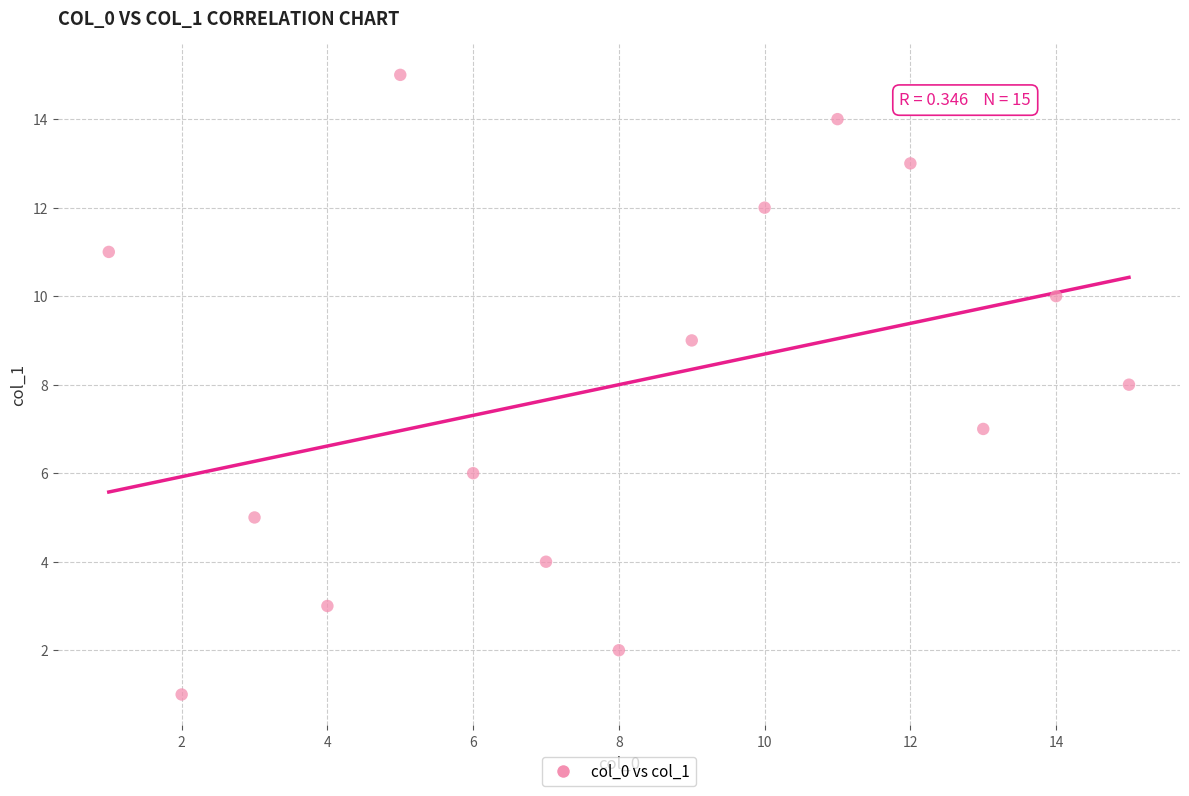

What is the range of Y values (max minus min)?

14